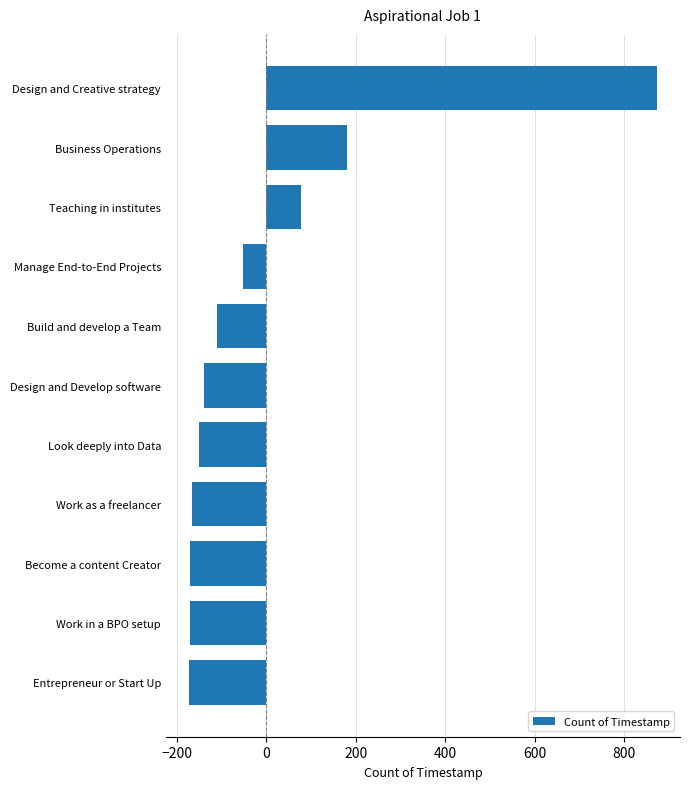

What is the value of the 3rd bar from the top?

76.5